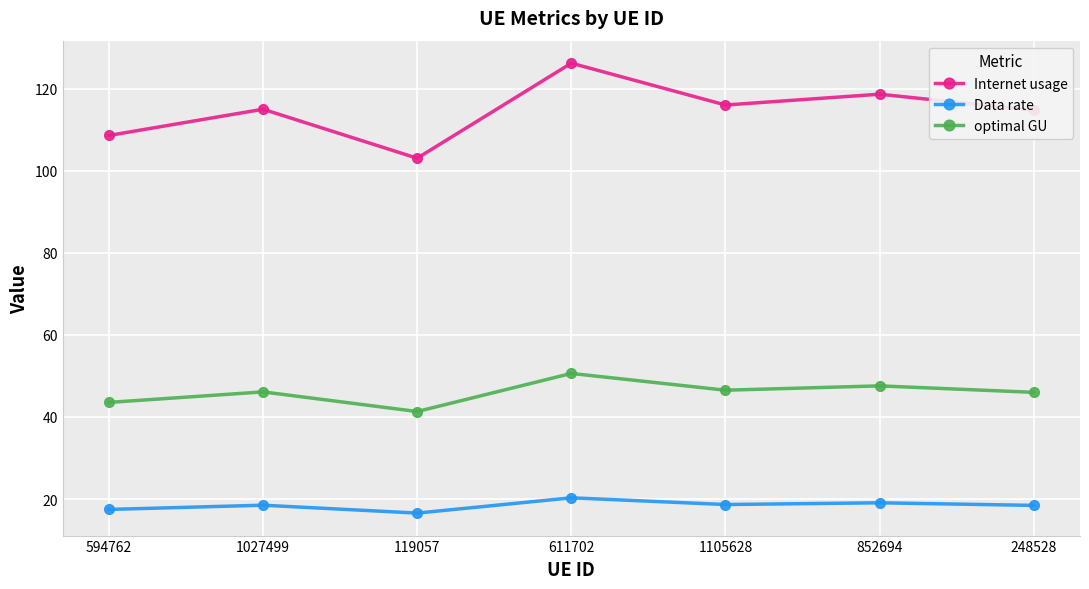

Read the Data rate value at 248528.

18.4